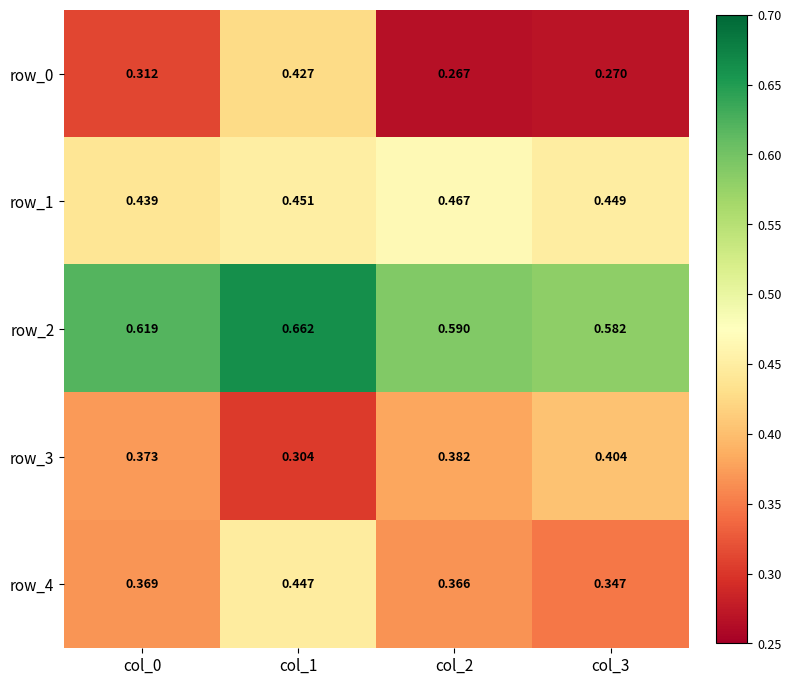

At col_0, list the series in order from smallest to largest.

row_0, row_4, row_3, row_1, row_2